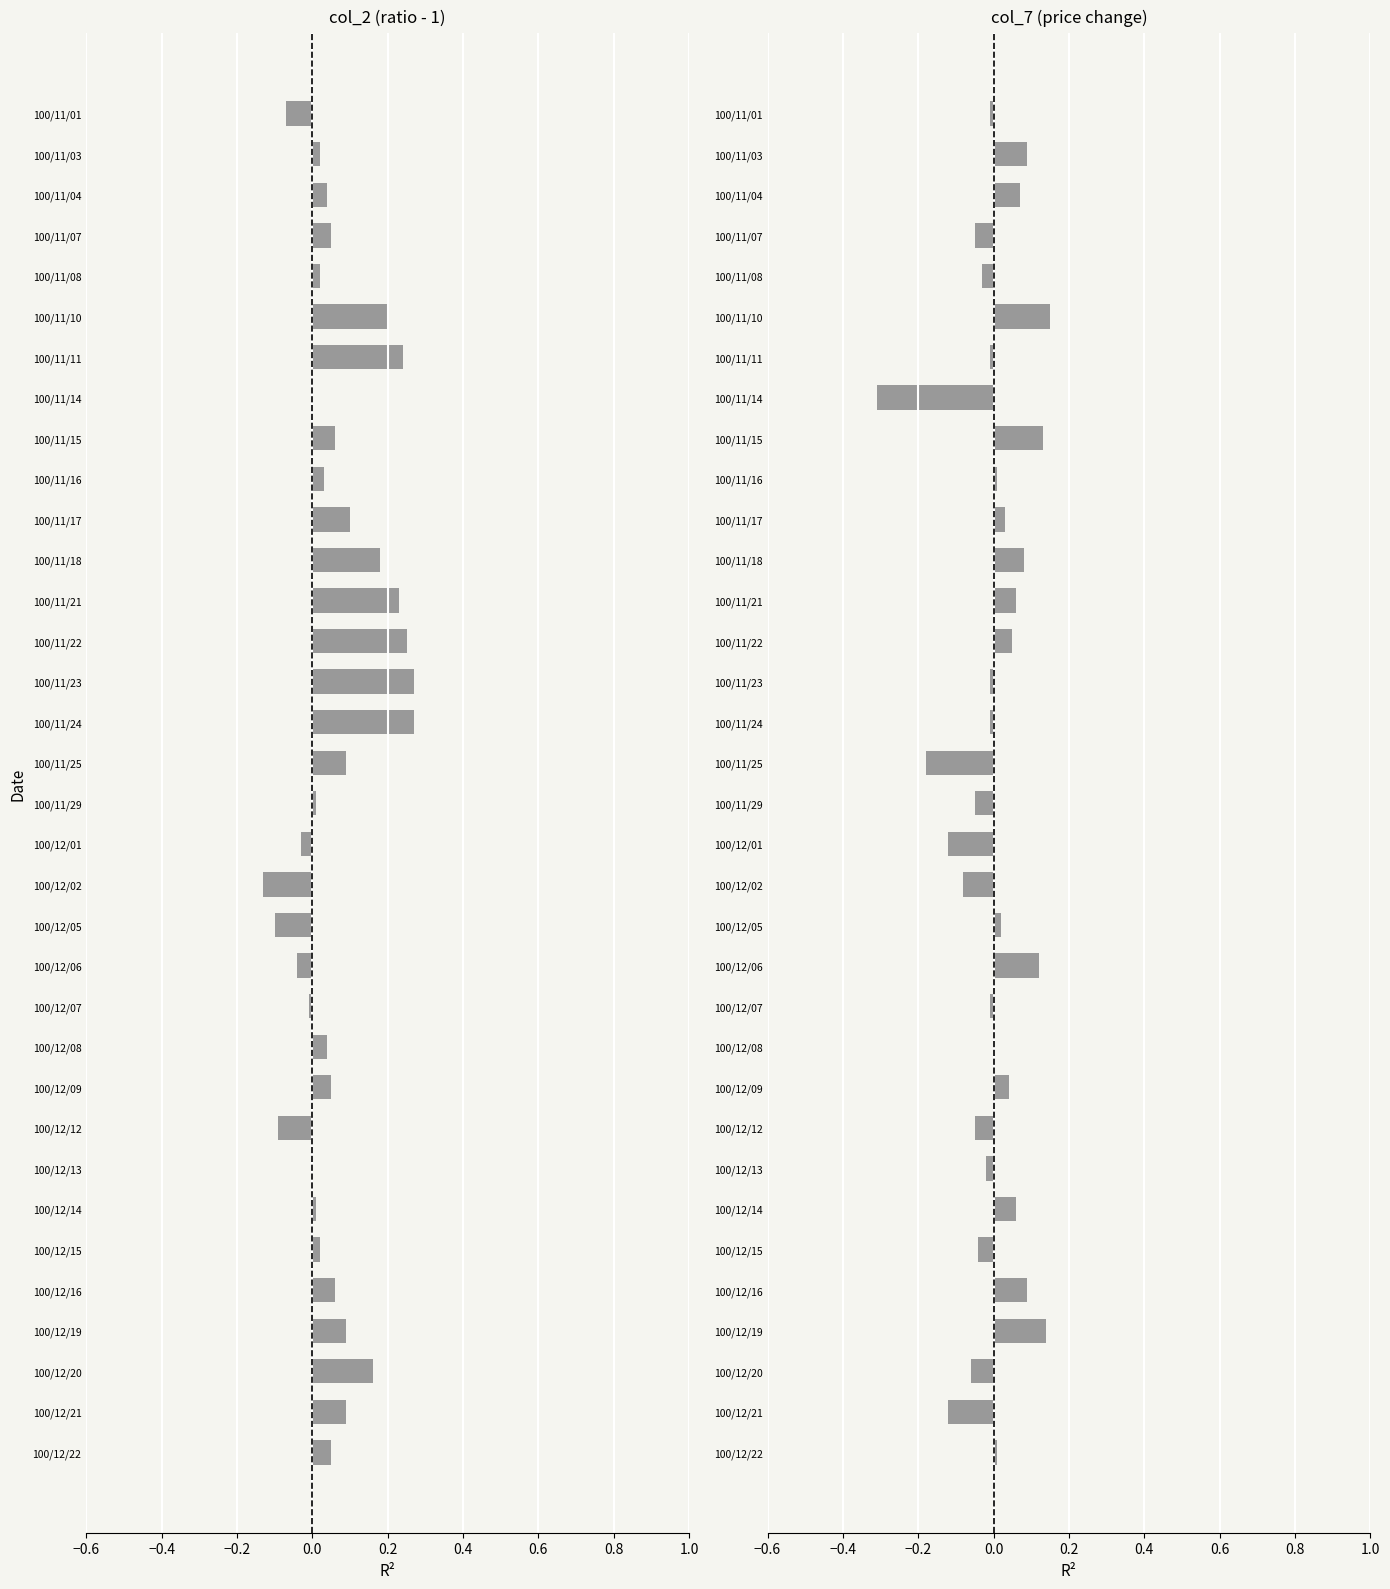

What is the approximate value of col_7 at 100/11/18?

0.1